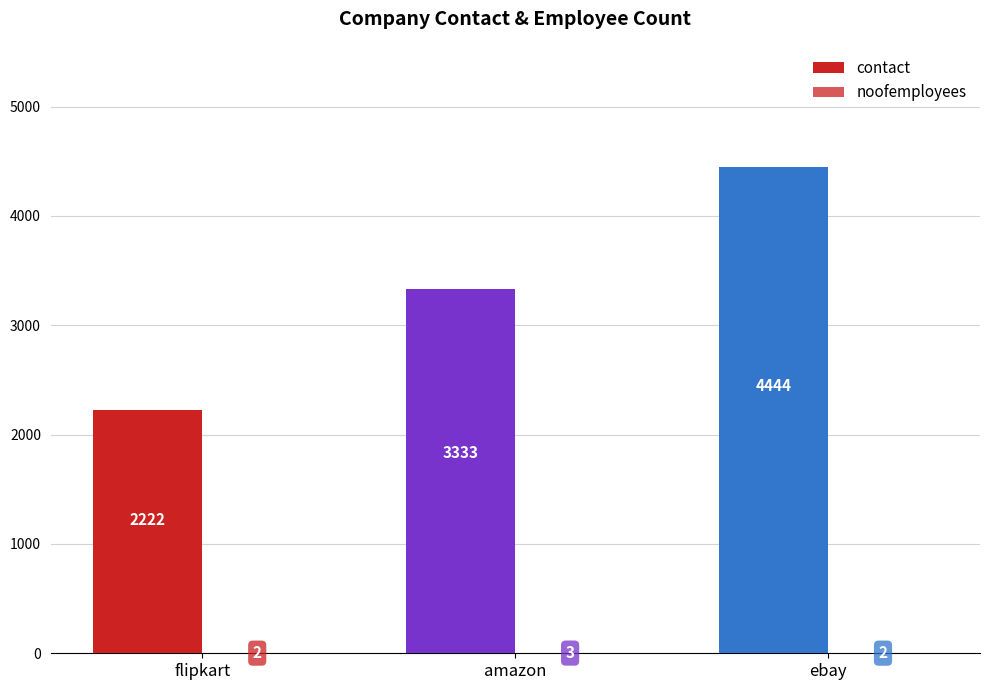

How many groups of bars are there?

3